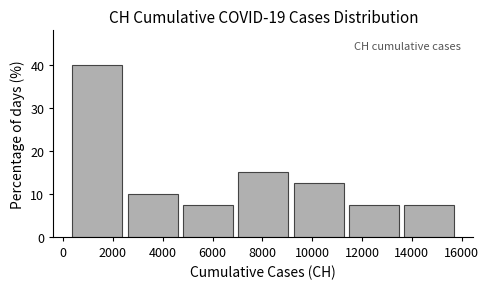

Reading left to right, list every bar in this chart as the range it spans on the x-axis followed by its height. Neither the bar edges nor the heights are printed on the chart, so give them approximately, as read against the axes.

400 to 2600: 40
2600 to 4800: 10
4800 to 7000: 8
7000 to 9200: 15
9200 to 11400: 13
11400 to 13800: 8
13800 to 16000: 8